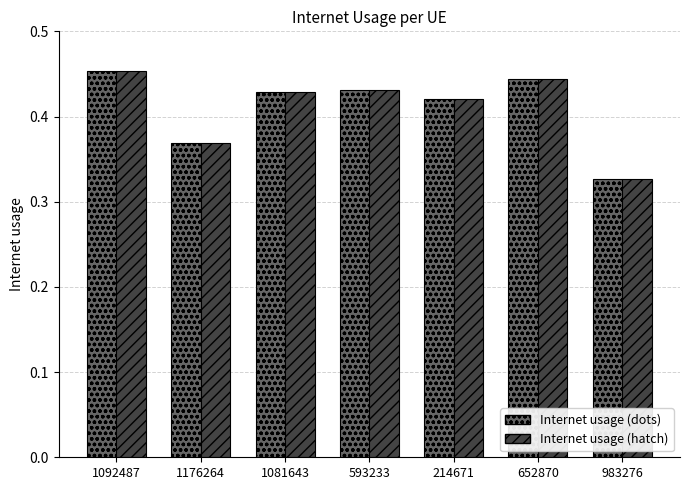

What is the difference between the second highest and second lowest values in the Internet usage (hatch) series?

0.1